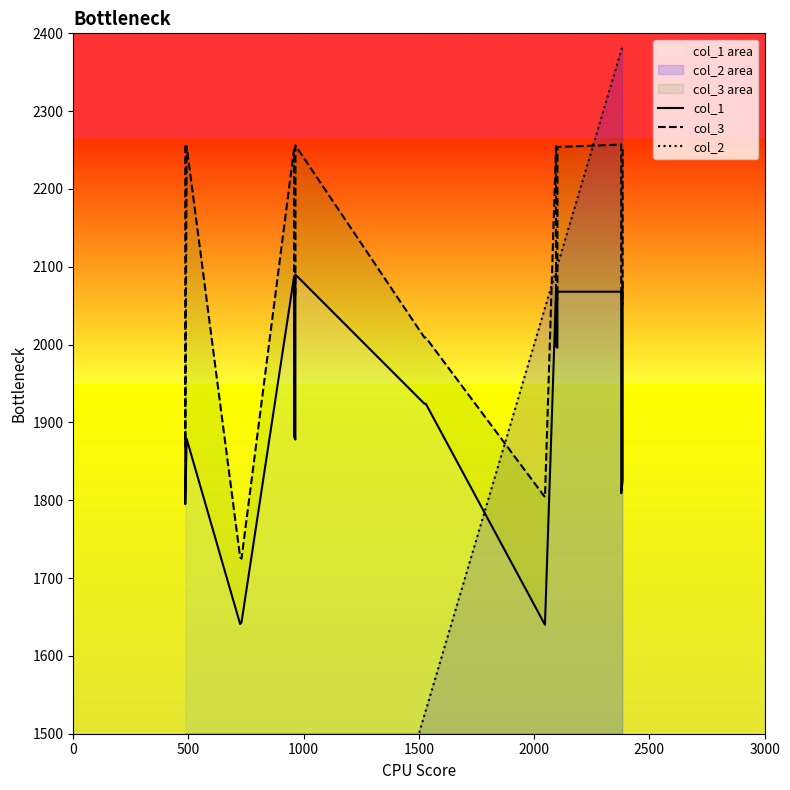

What is the smallest value displayed?

486